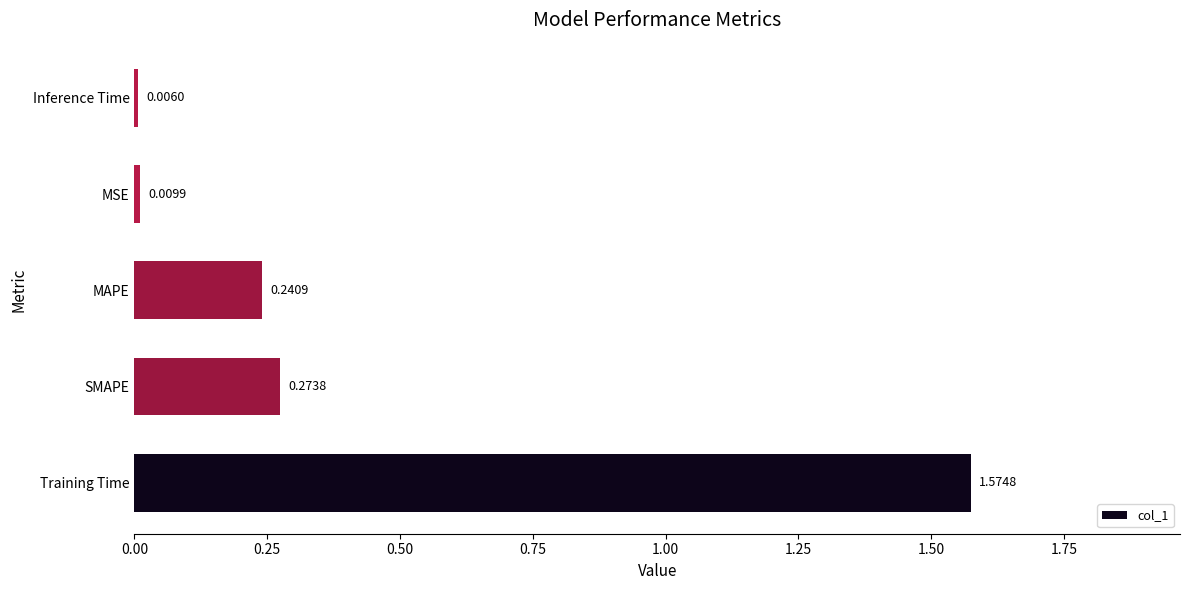

List the labels in order of value, smallest first.

Inference Time, MSE, MAPE, SMAPE, Training Time